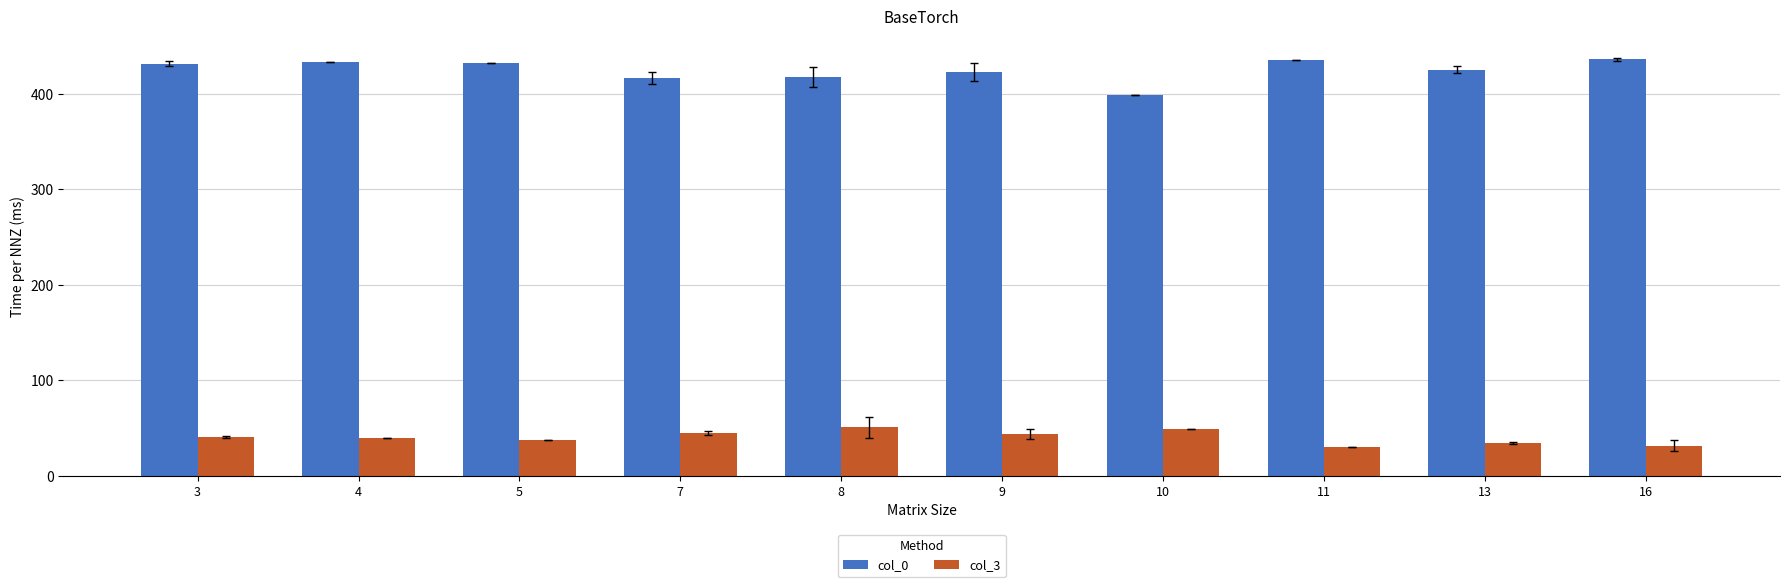

What is the average value of the col_0 series?

424.9